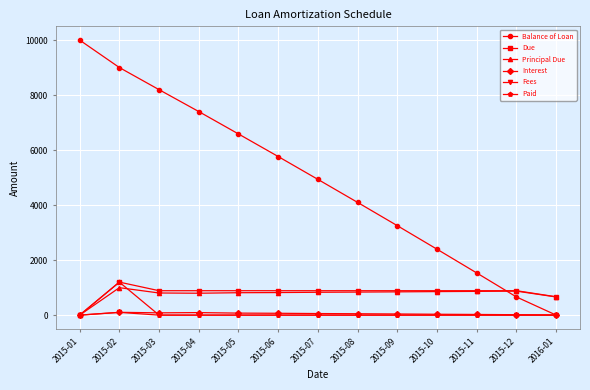

What is the value of the Interest point at the 3rd from the left?

82.9